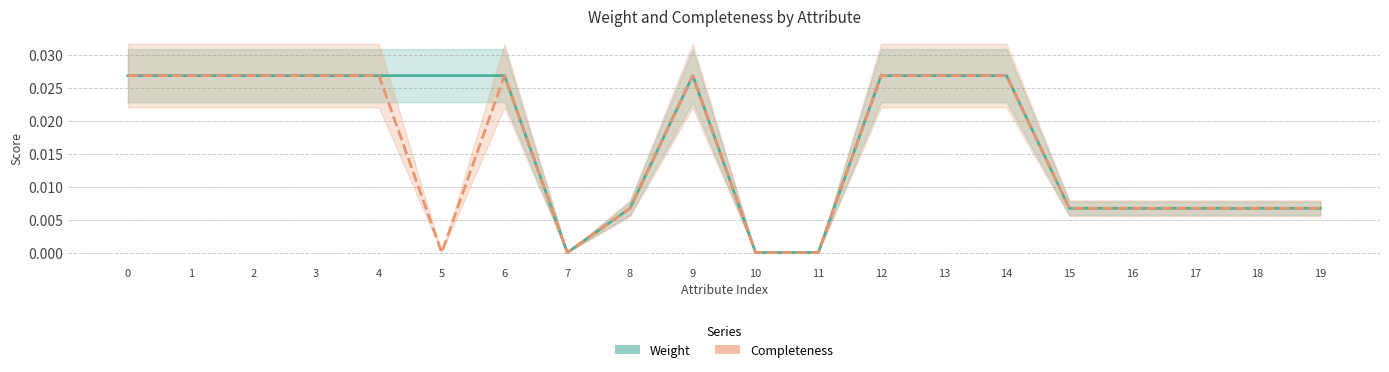

List the series in order of their overall mean, highest first.

Weight, Completeness